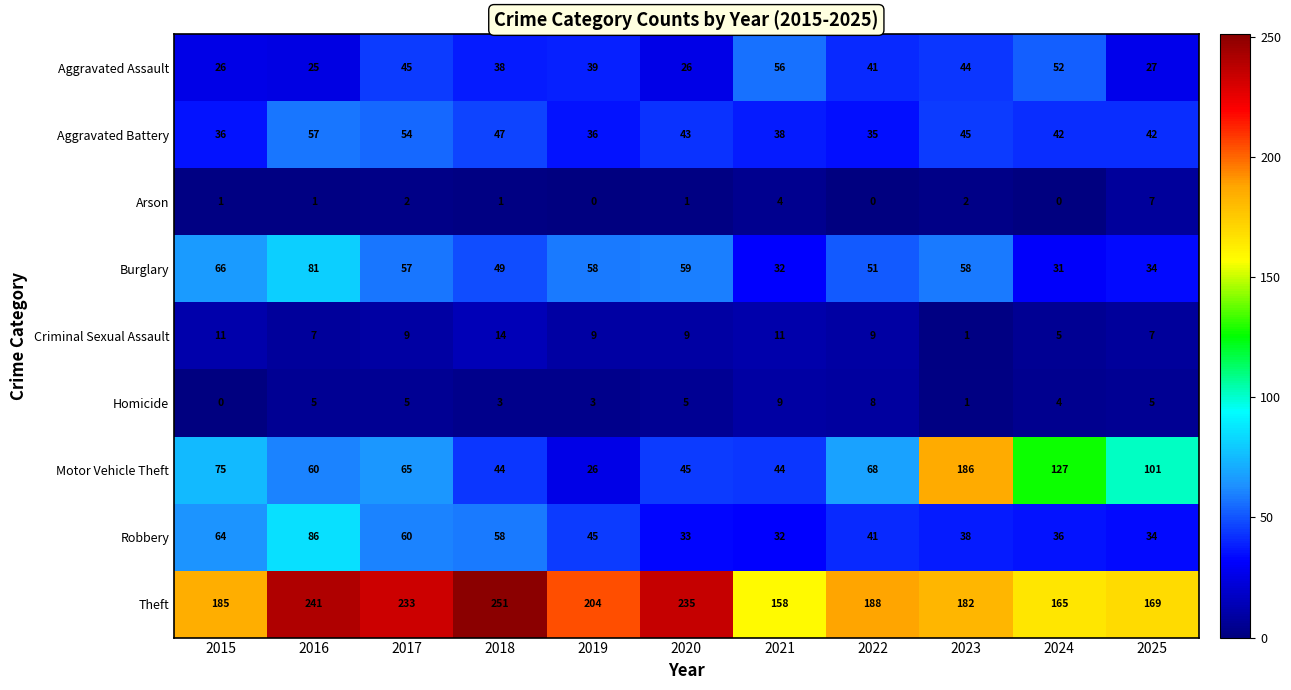

Which series changed the most between 2019 and 2024?

Motor Vehicle Theft